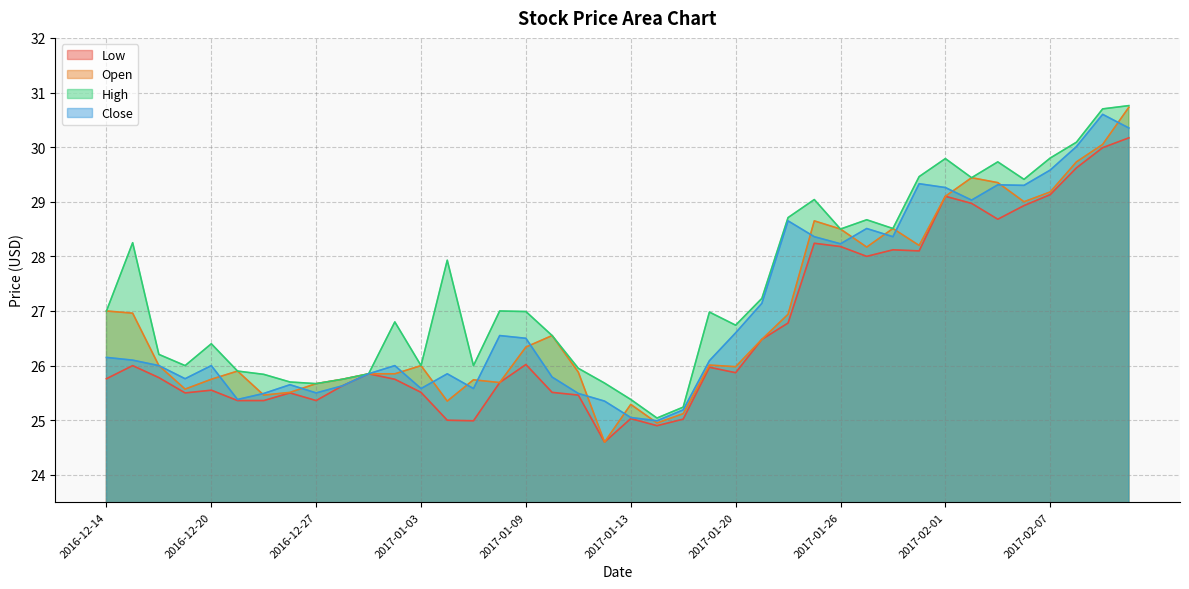

At which category does Low reach its first local peak?

2016-12-15